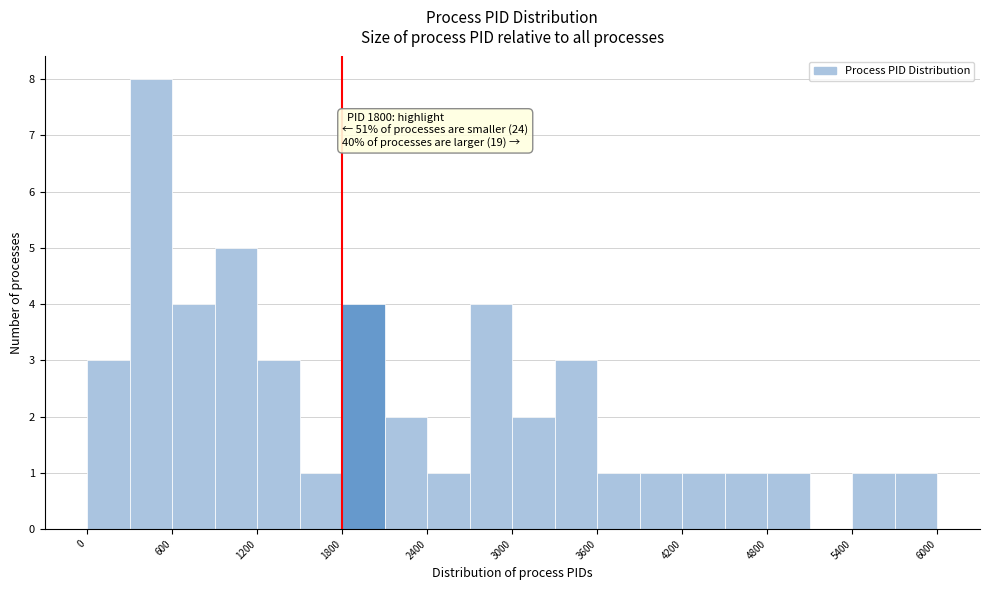

Around what value on the x-axis is the tallest bar? Give the approximate position of its centre, as read against the axis.

500